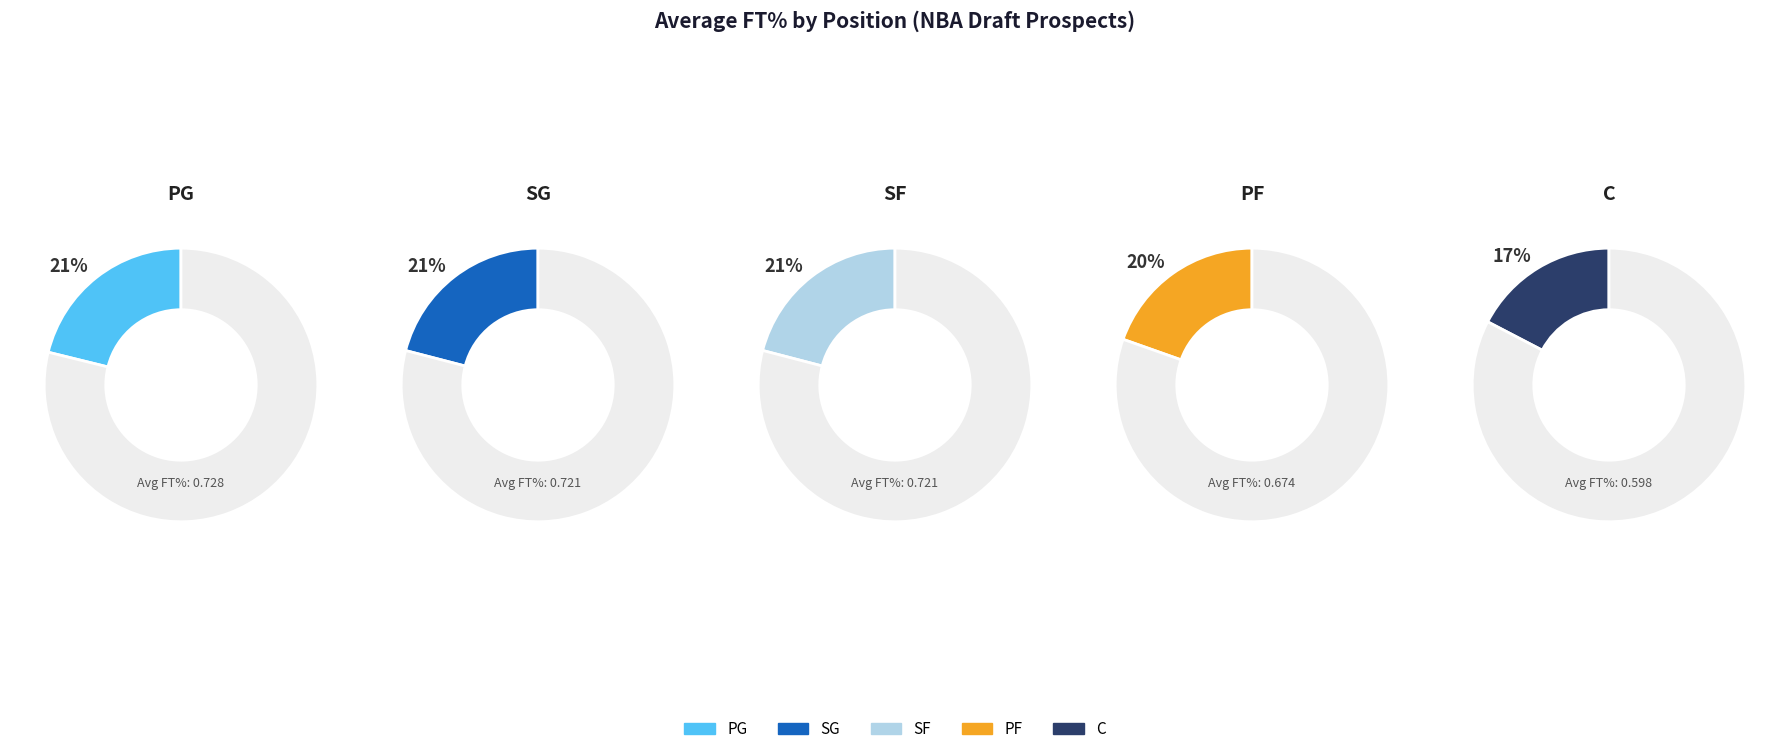

Rank the categories by value from highest to lowest.

PG, SG, SF, PF, C